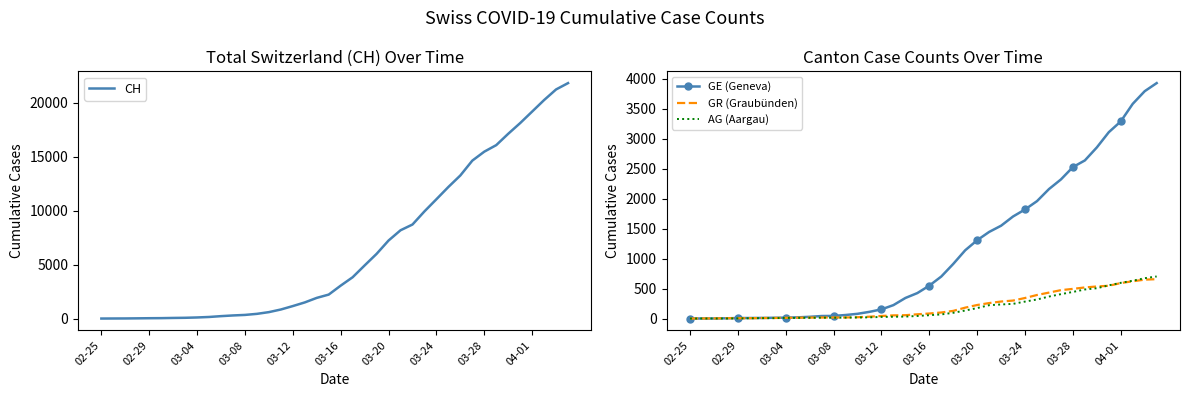

How many lines are shown in the chart?

4